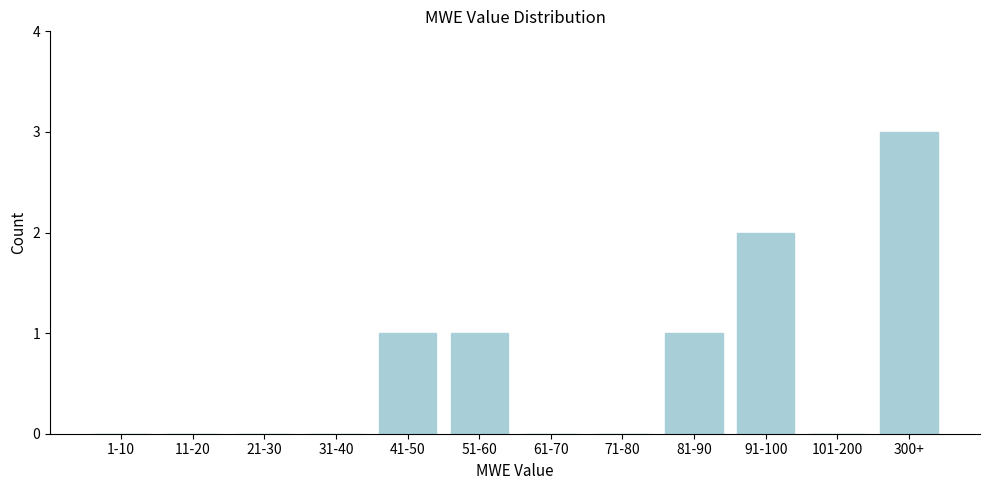

Reading left to right, what are all the values shown in this chart?

1-10=0	11-20=0	21-30=0	31-40=0	41-50=1	51-60=1	61-70=0	71-80=0	81-90=1	91-100=2	101-200=0	300+=3